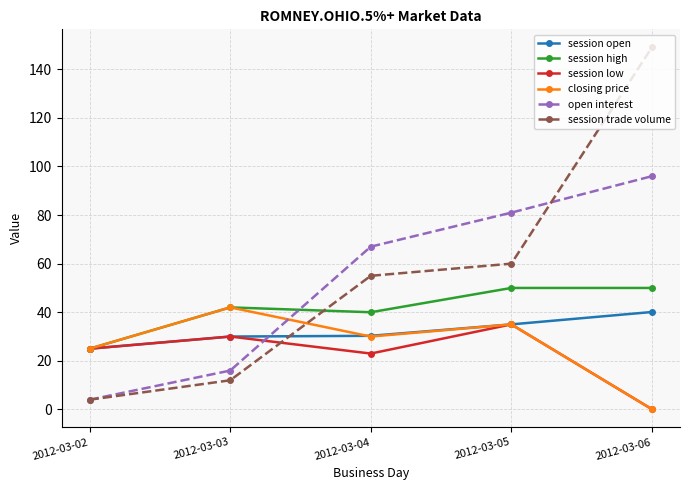

The value of session open at 2012-03-06 is 64.3. True or false?

False